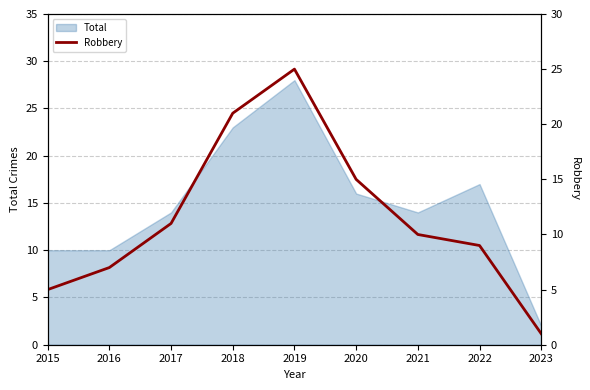

What is the difference between the values at 2016 and 2017?

4